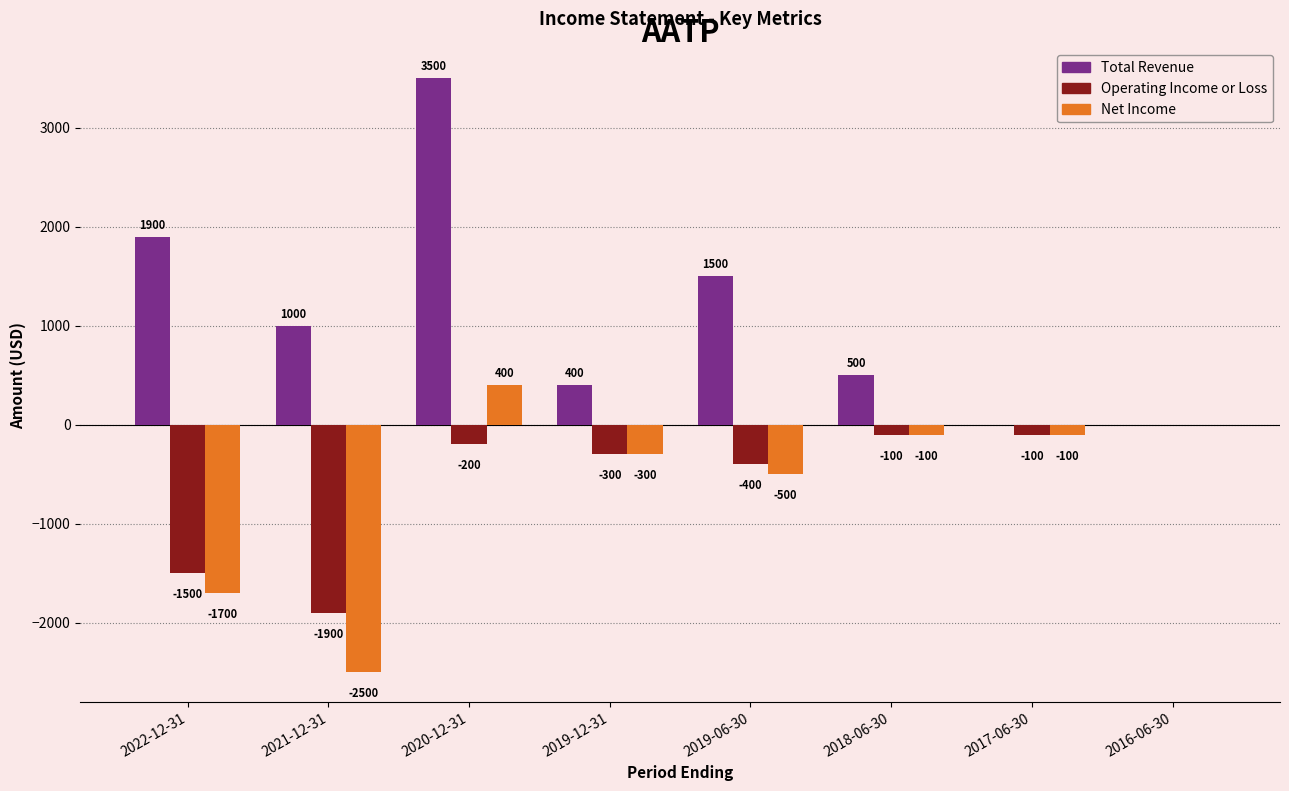

At which label is Total Revenue closest to 1750?

2022-12-31